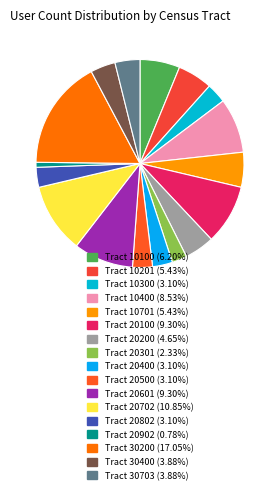

Count the number of slices in the pie.

17